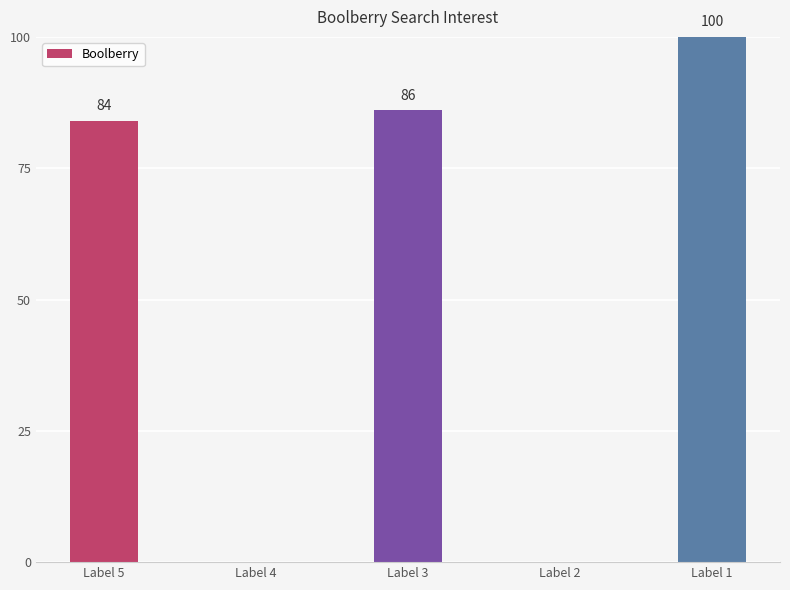

What is the change in value from Label 5 to Label 1?

+16